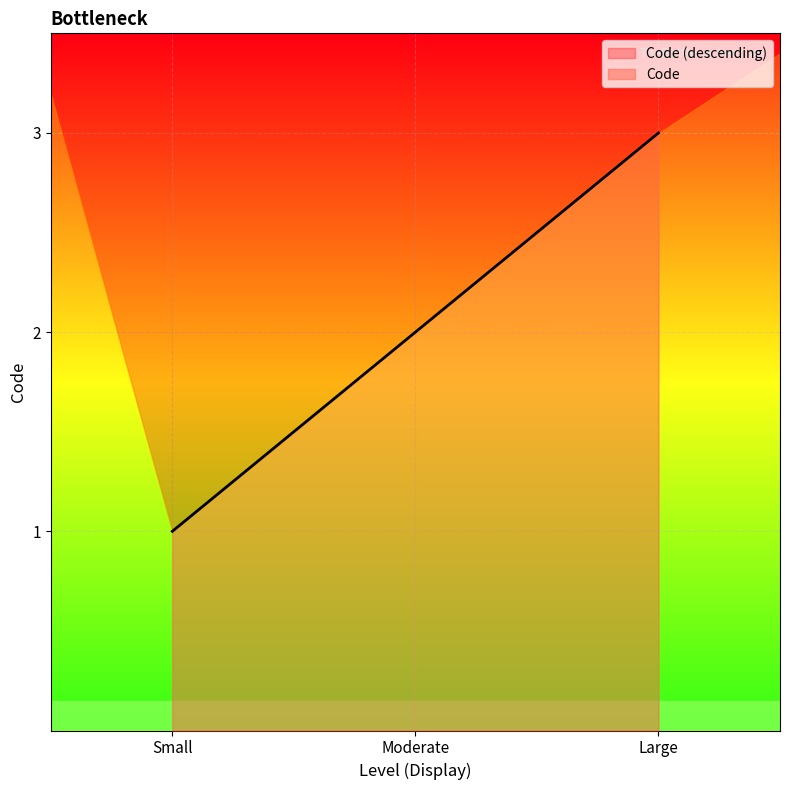

List the labels in order of value, smallest first.

Small, Moderate, Large